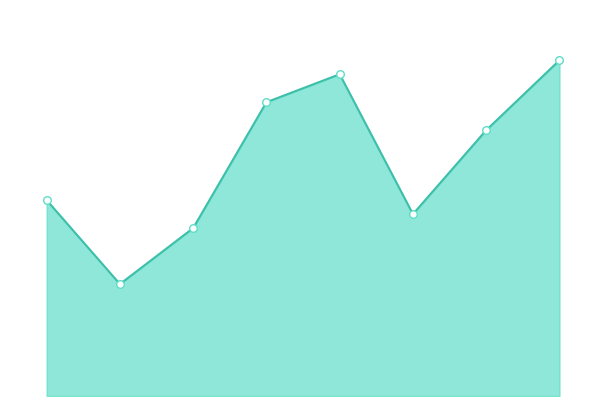

Which series has the widest spread of Y values?

Total line